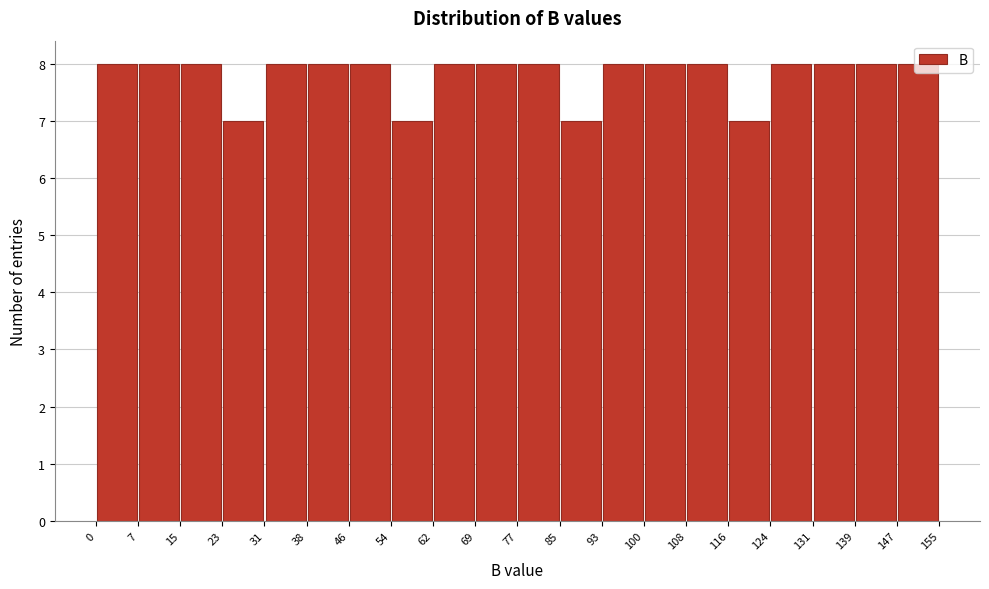

Reading left to right, list every bar in this chart as the range it spans on the x-axis followed by its height. The values are not printed on the chart, so give them approximately, as read against the axis.

0 to 7: 8
7 to 15: 8
15 to 23: 8
23 to 31: 7
31 to 38: 8
38 to 46: 8
46 to 54: 8
54 to 62: 7
62 to 69: 8
69 to 77: 8
77 to 85: 8
85 to 93: 7
93 to 100: 8
100 to 108: 8
108 to 116: 8
116 to 124: 7
124 to 131: 8
131 to 139: 8
139 to 147: 8
147 to 155: 8